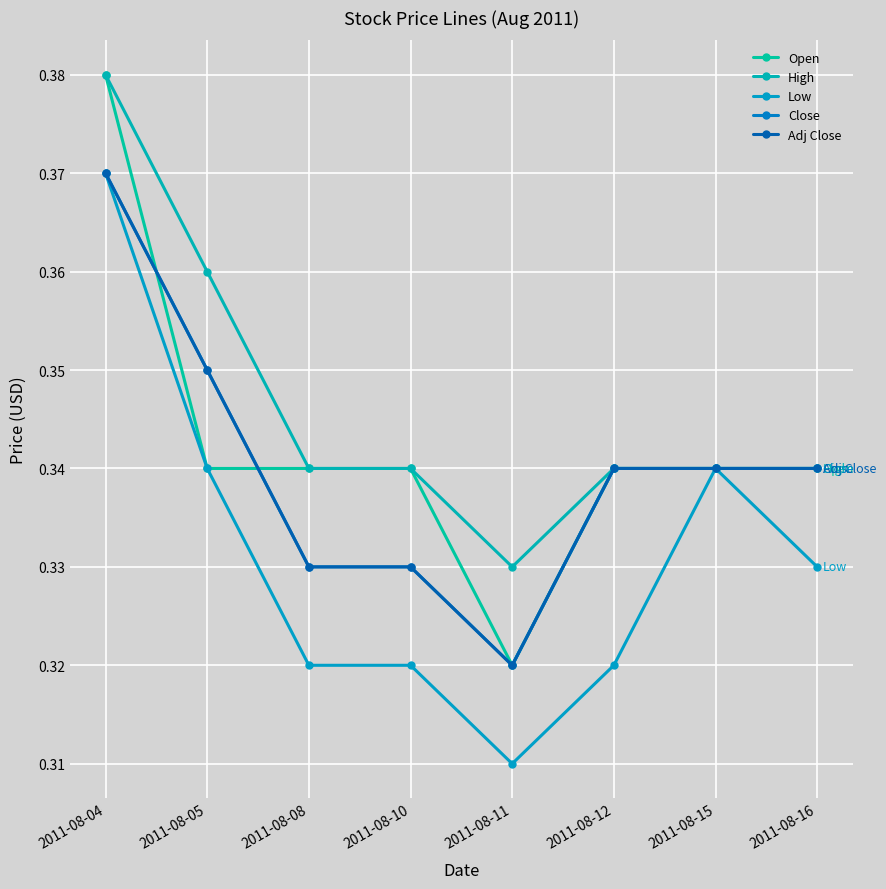

True or false: Close and High intersect in this chart.

False